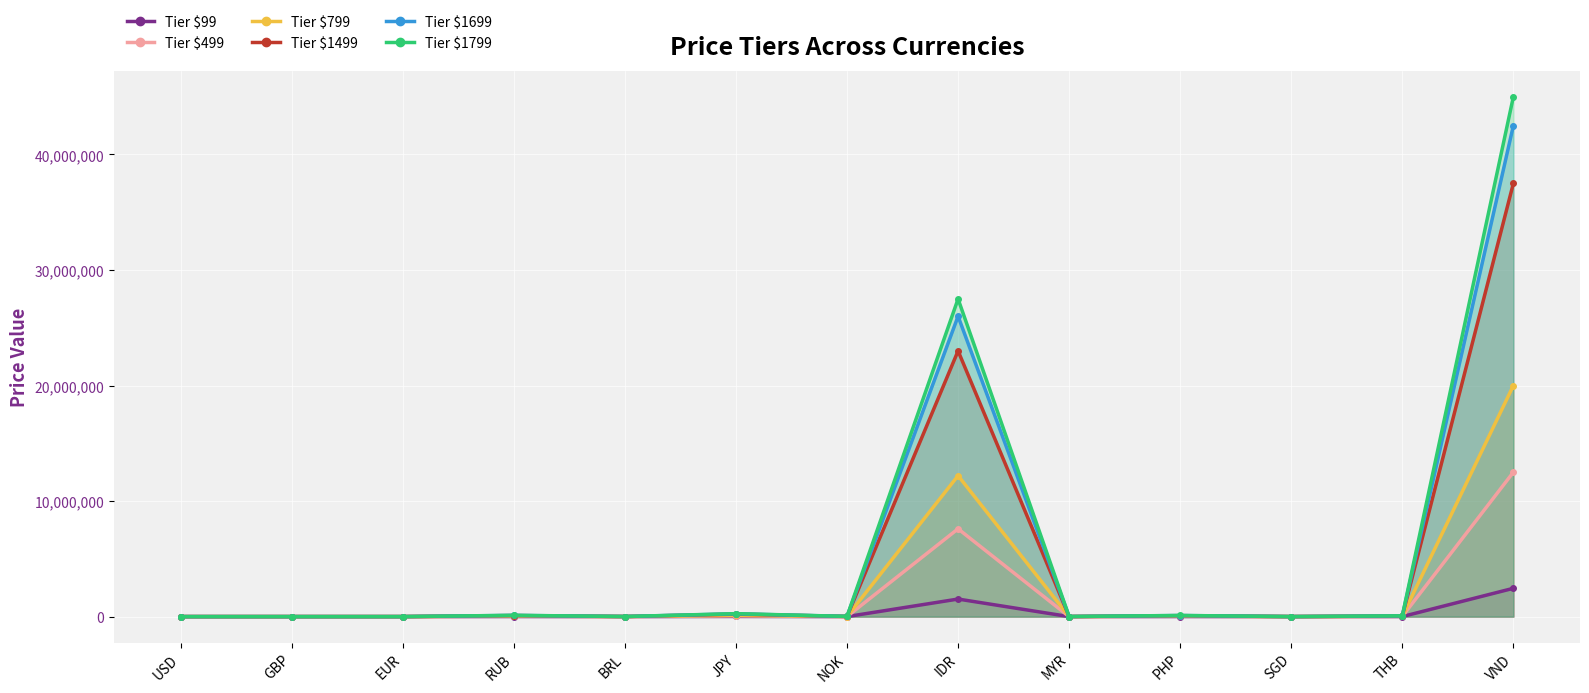

How many lines are shown in the chart?

6